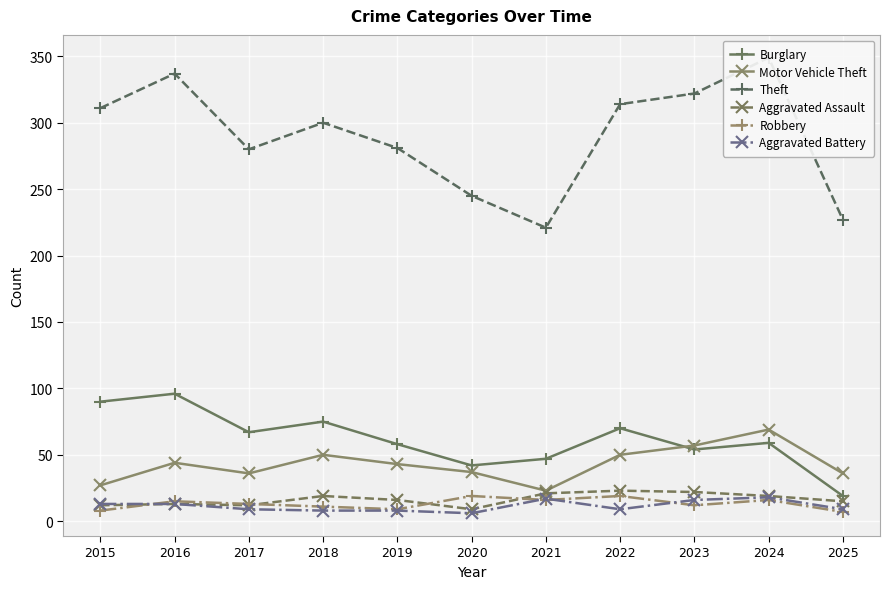

What is the total value across all series at 2021?

345